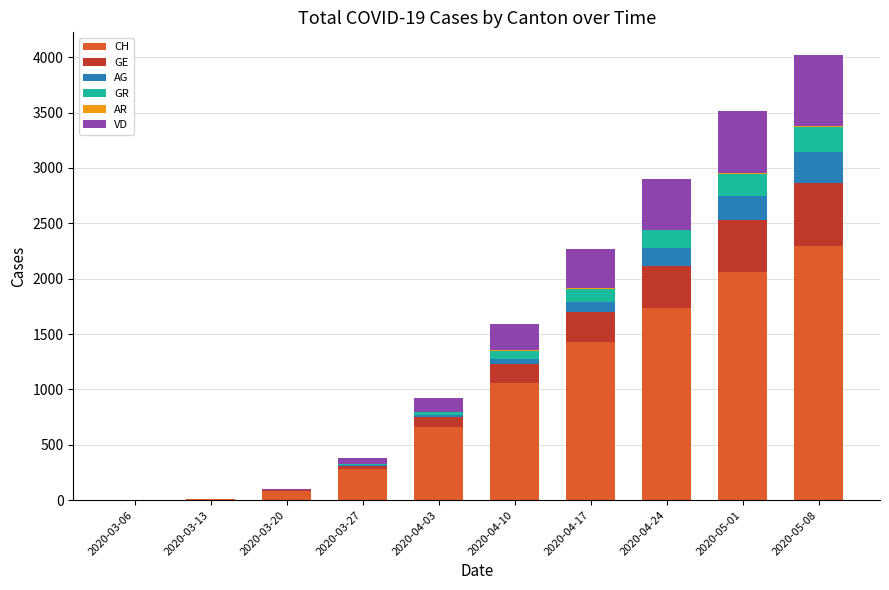

What is the highest value of the CH series?

2296